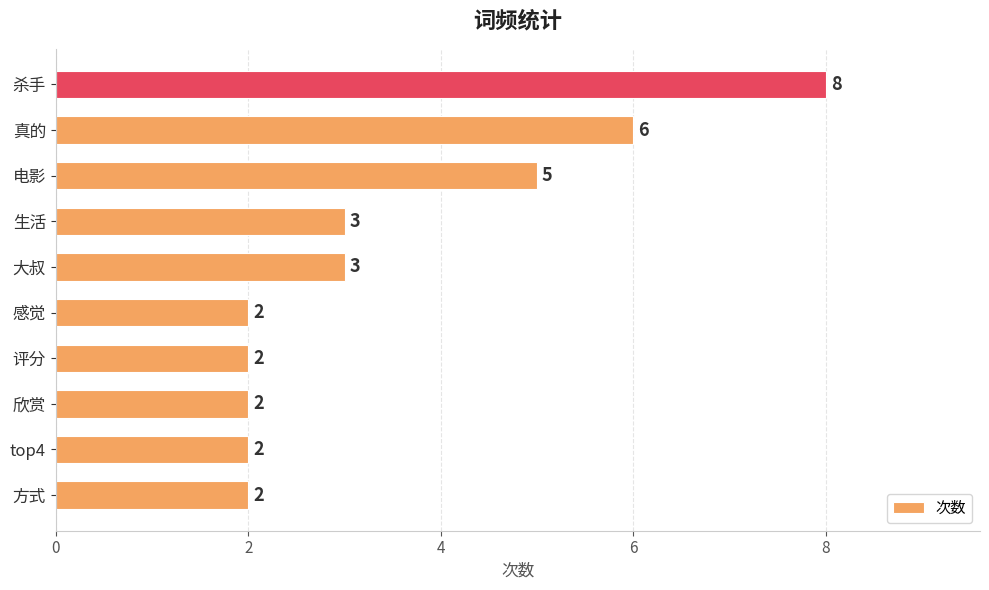

What is the approximate value at 真的?

6